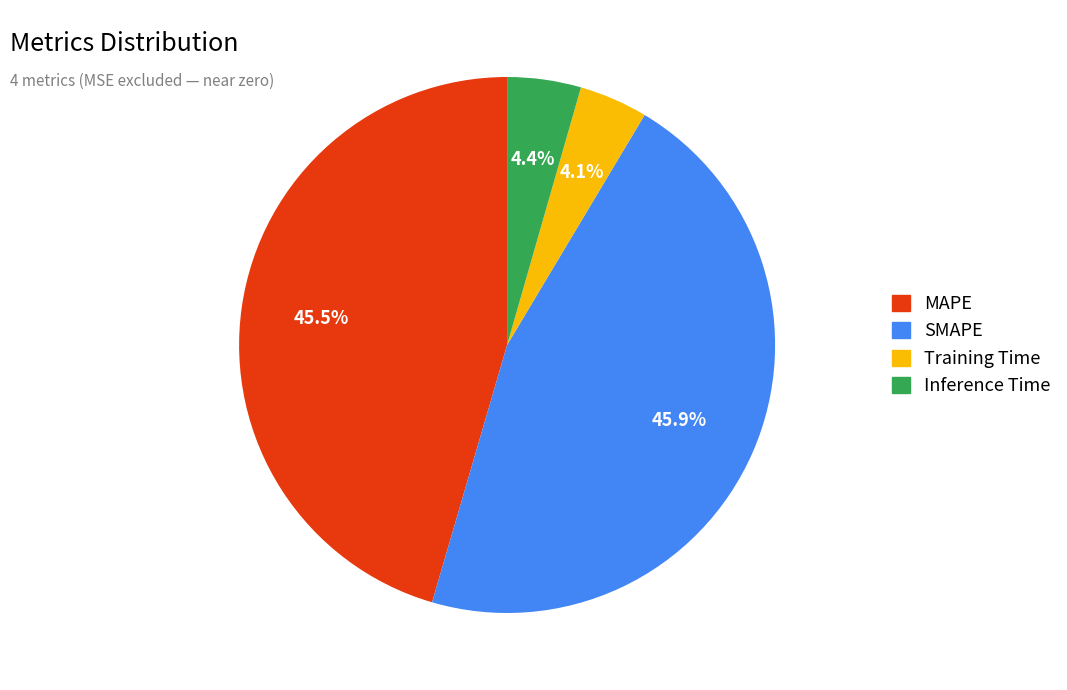

Between Training Time and SMAPE, which is larger?

SMAPE